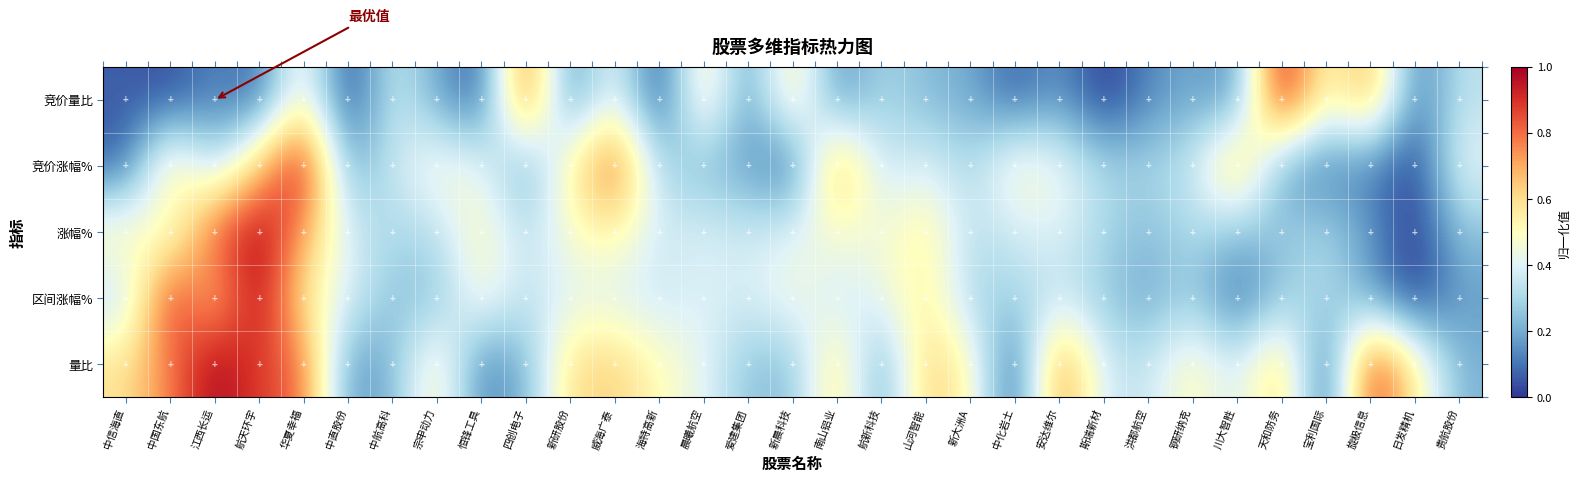

Between 山河智能 and 宝利国际, which is larger?

宝利国际